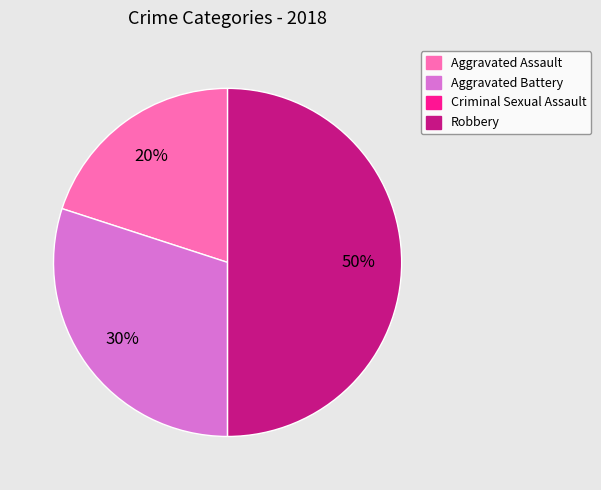

Does Aggravated Battery represent more than half of the total?

No